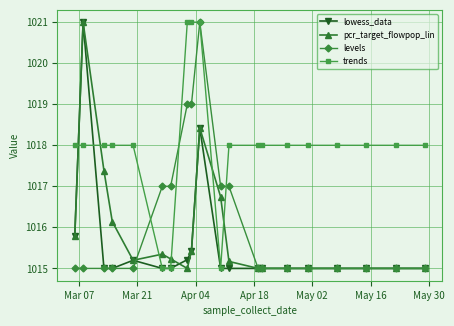

Count the number of categories in the chart.

20